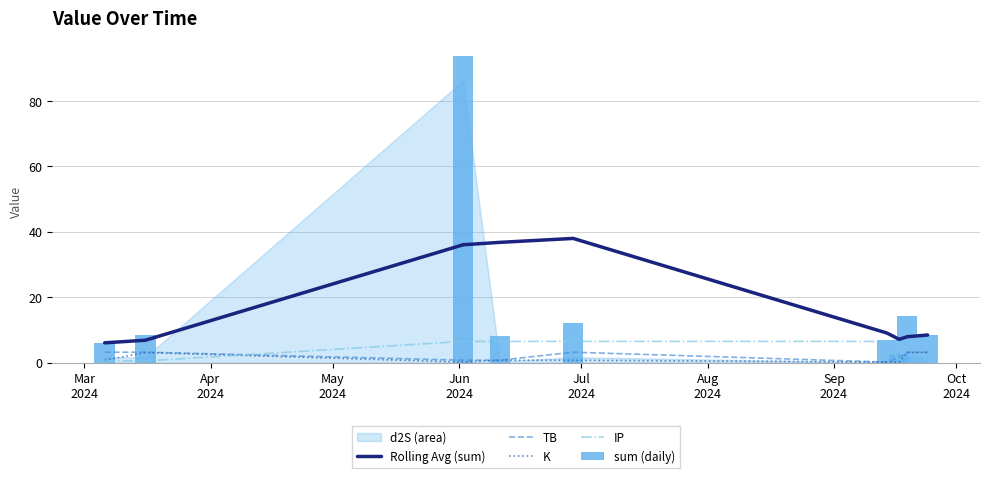

True or false: K and Rolling Avg (sum) intersect in this chart.

False